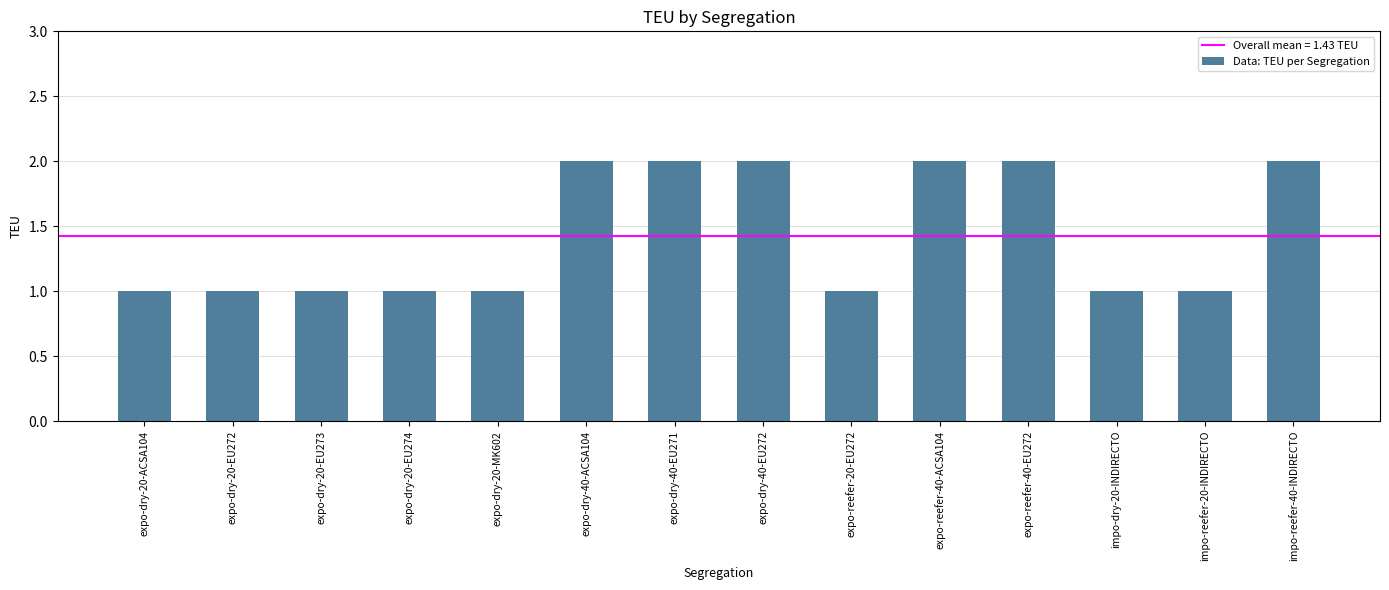

Reading left to right, extract all data points from this chart.

1	1	1	1	1	2	2	2	1	2	2	1	1	2